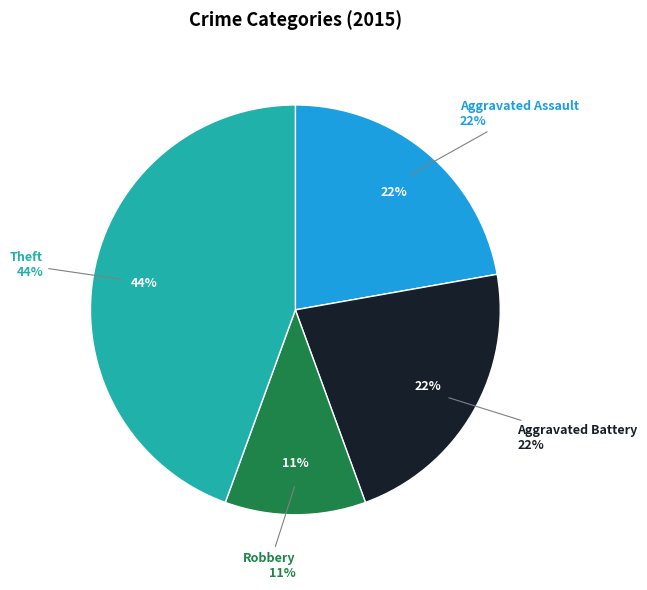

Is there any slice that represents more than half of the pie?

No